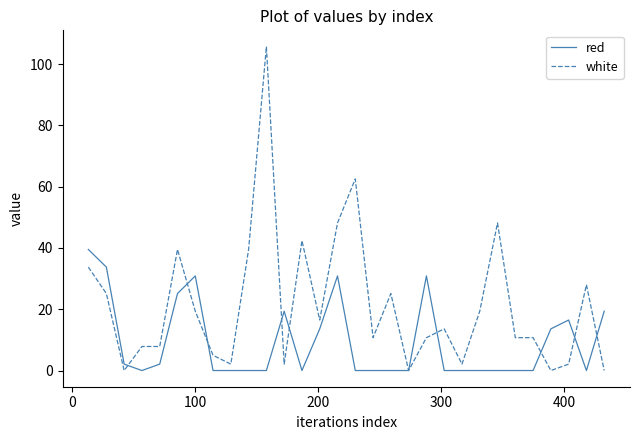

What is the maximum value for red?

39.5